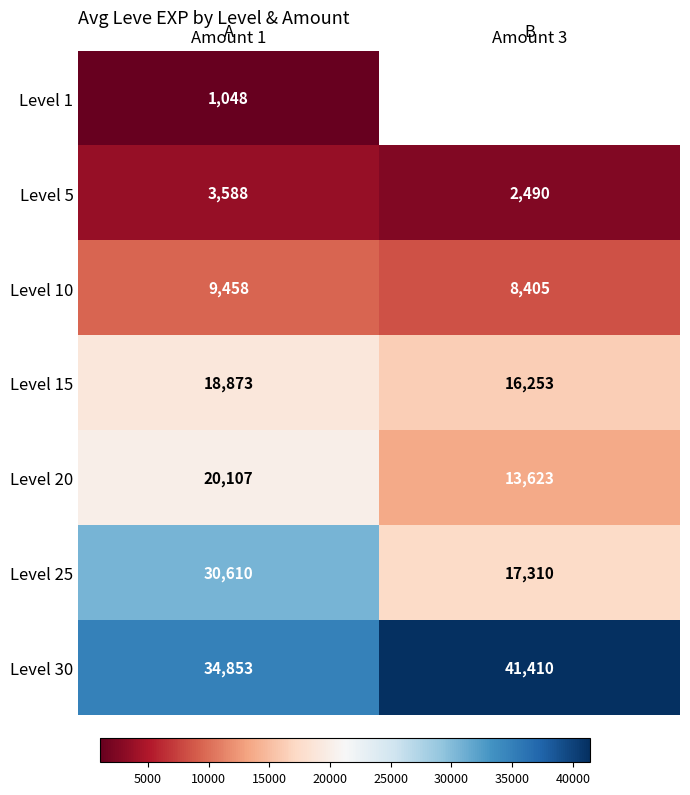

Rank the series at Amount 1 from highest to lowest value.

Level 30, Level 25, Level 20, Level 15, Level 10, Level 5, Level 1